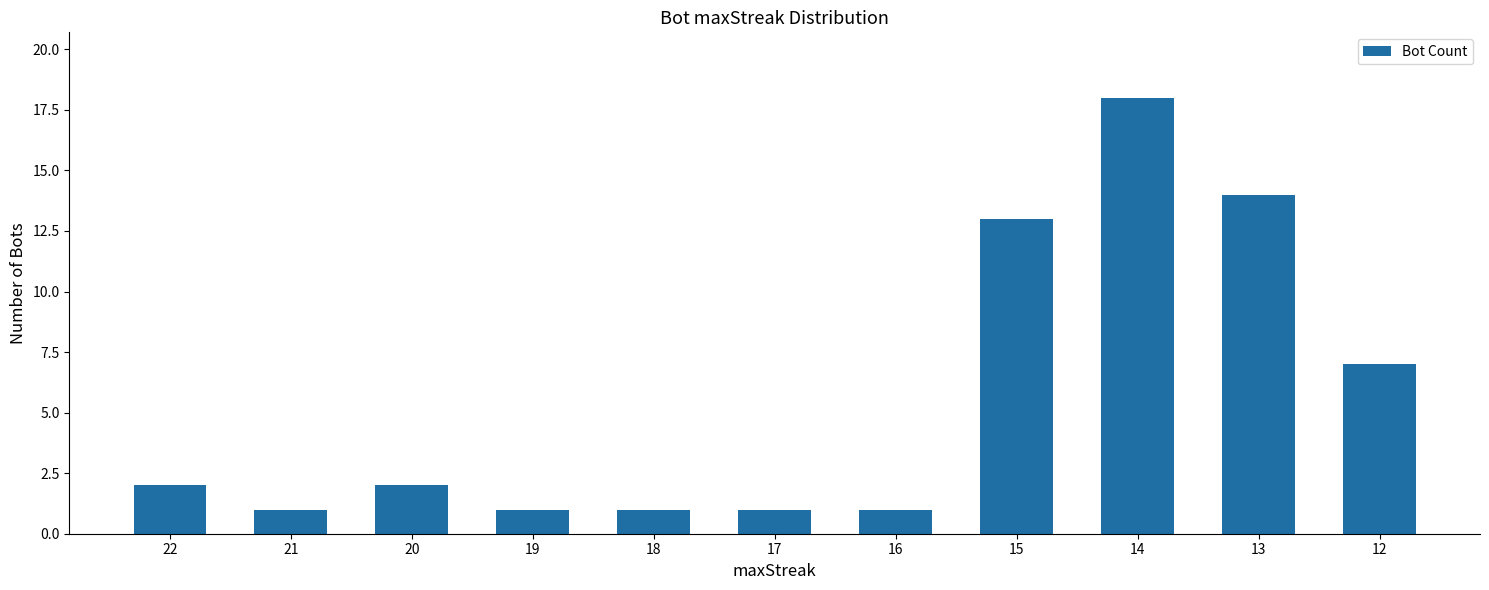

What is the greatest value displayed?

18